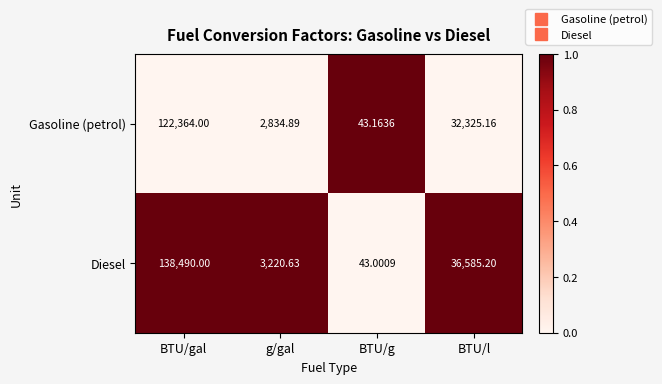

Is the value of Diesel at BTU/l greater than the value of Gasoline (petrol) at BTU/gal?

No